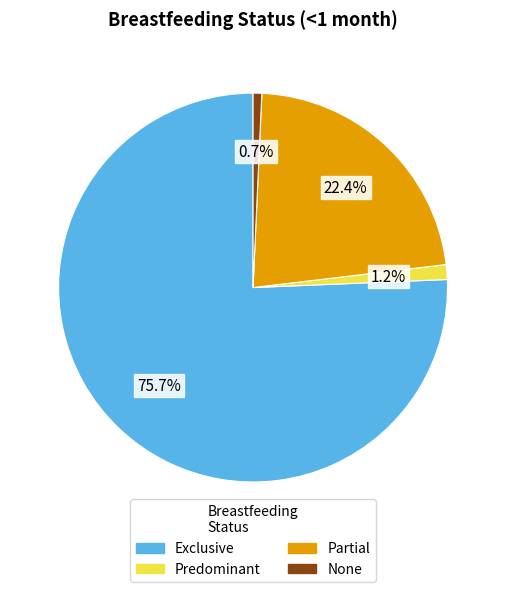

Which slice is the largest?

Exclusive